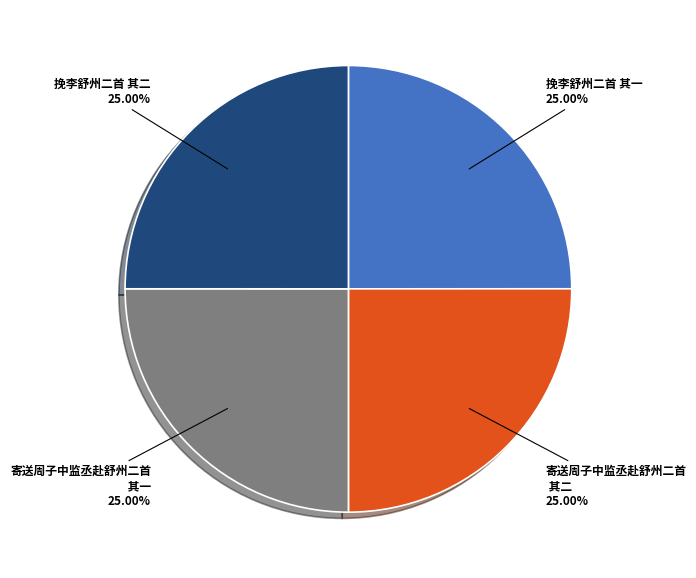

Is there any slice that represents more than half of the pie?

No